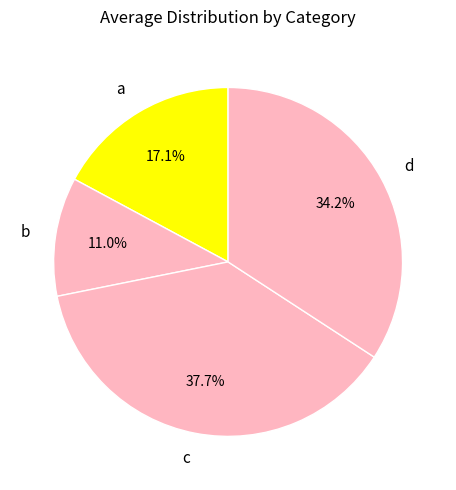

To the nearest percent, what is the combined percentage of b and c?

49%